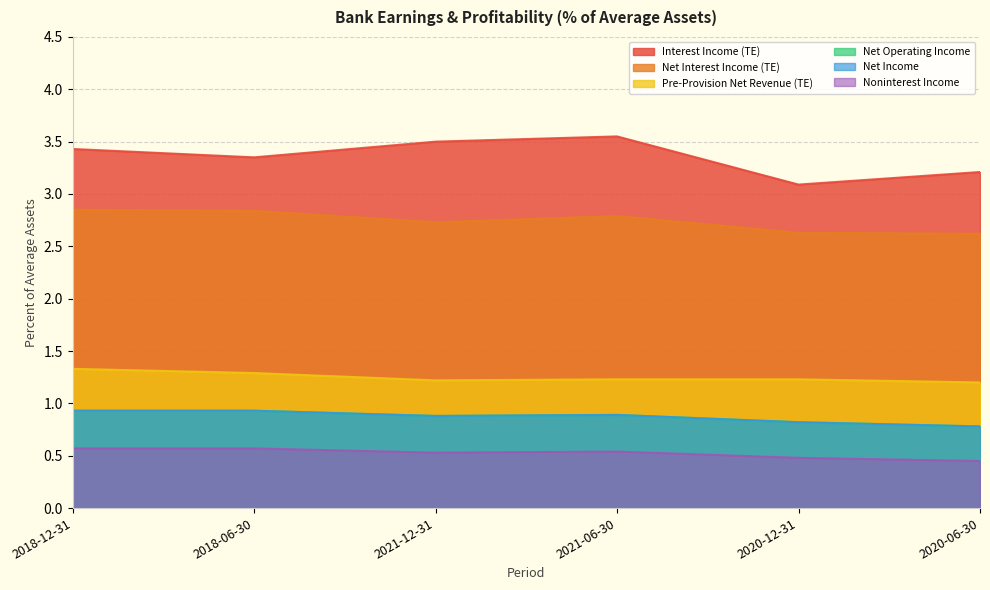

What is the difference between the Net Income values at 2018-06-30 and 2020-12-31?

0.1